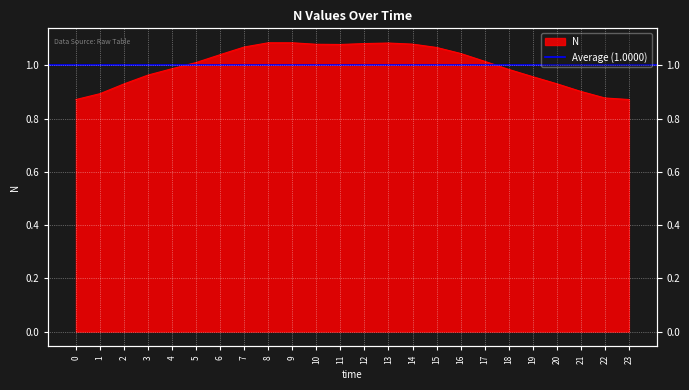

Reading left to right, list all the values displayed in this chart.

0=0.9	1=0.9	2=0.9	3=1.0	4=1.0	5=1.0	6=1.0	7=1.1	8=1.1	9=1.1	10=1.1	11=1.1	12=1.1	13=1.1	14=1.1	15=1.1	16=1.0	17=1.0	18=1.0	19=1.0	20=0.9	21=0.9	22=0.9	23=0.9